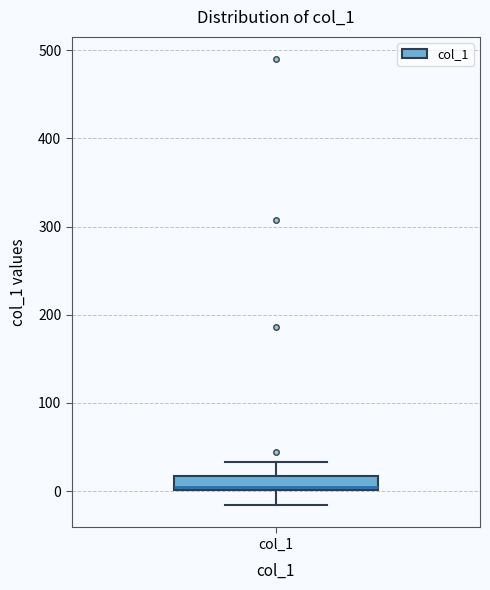

Read this box plot against the y-axis: the position of the median line, the range covered by the box, and the ends of both whiskers. The values are not printed on the chart, so give them approximately, as read against the axis.

median 10, box 0 to 20, whiskers -20 to 30